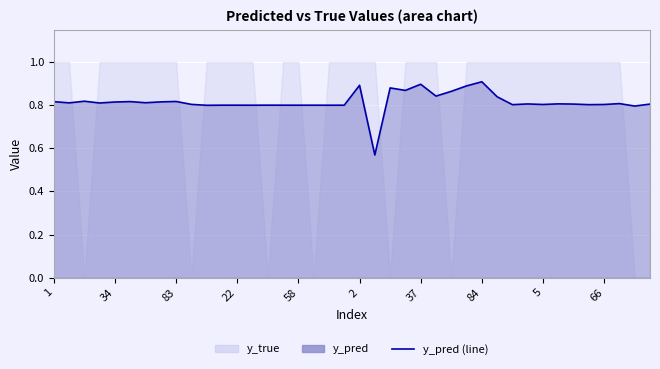

The value at 27 is 0.4. True or false?

False